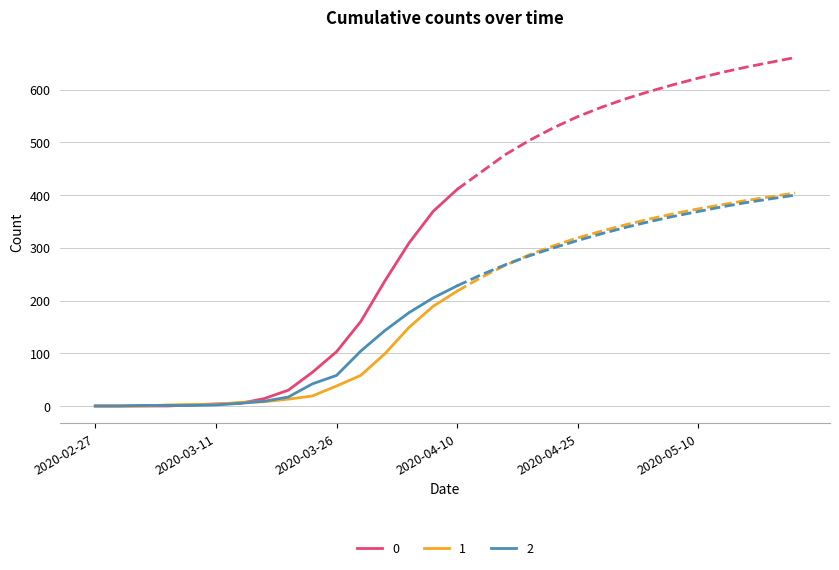

List the series in order of their peak value, lowest first.

2, 1, 0